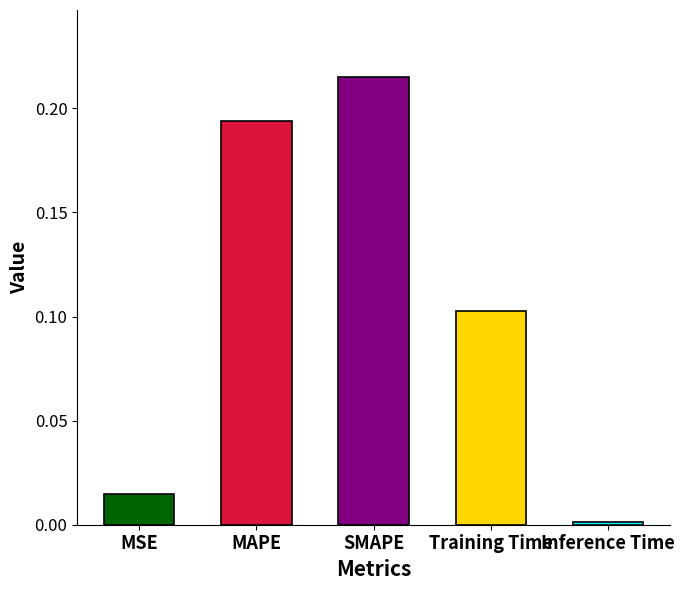

How many data points does each series have?

5